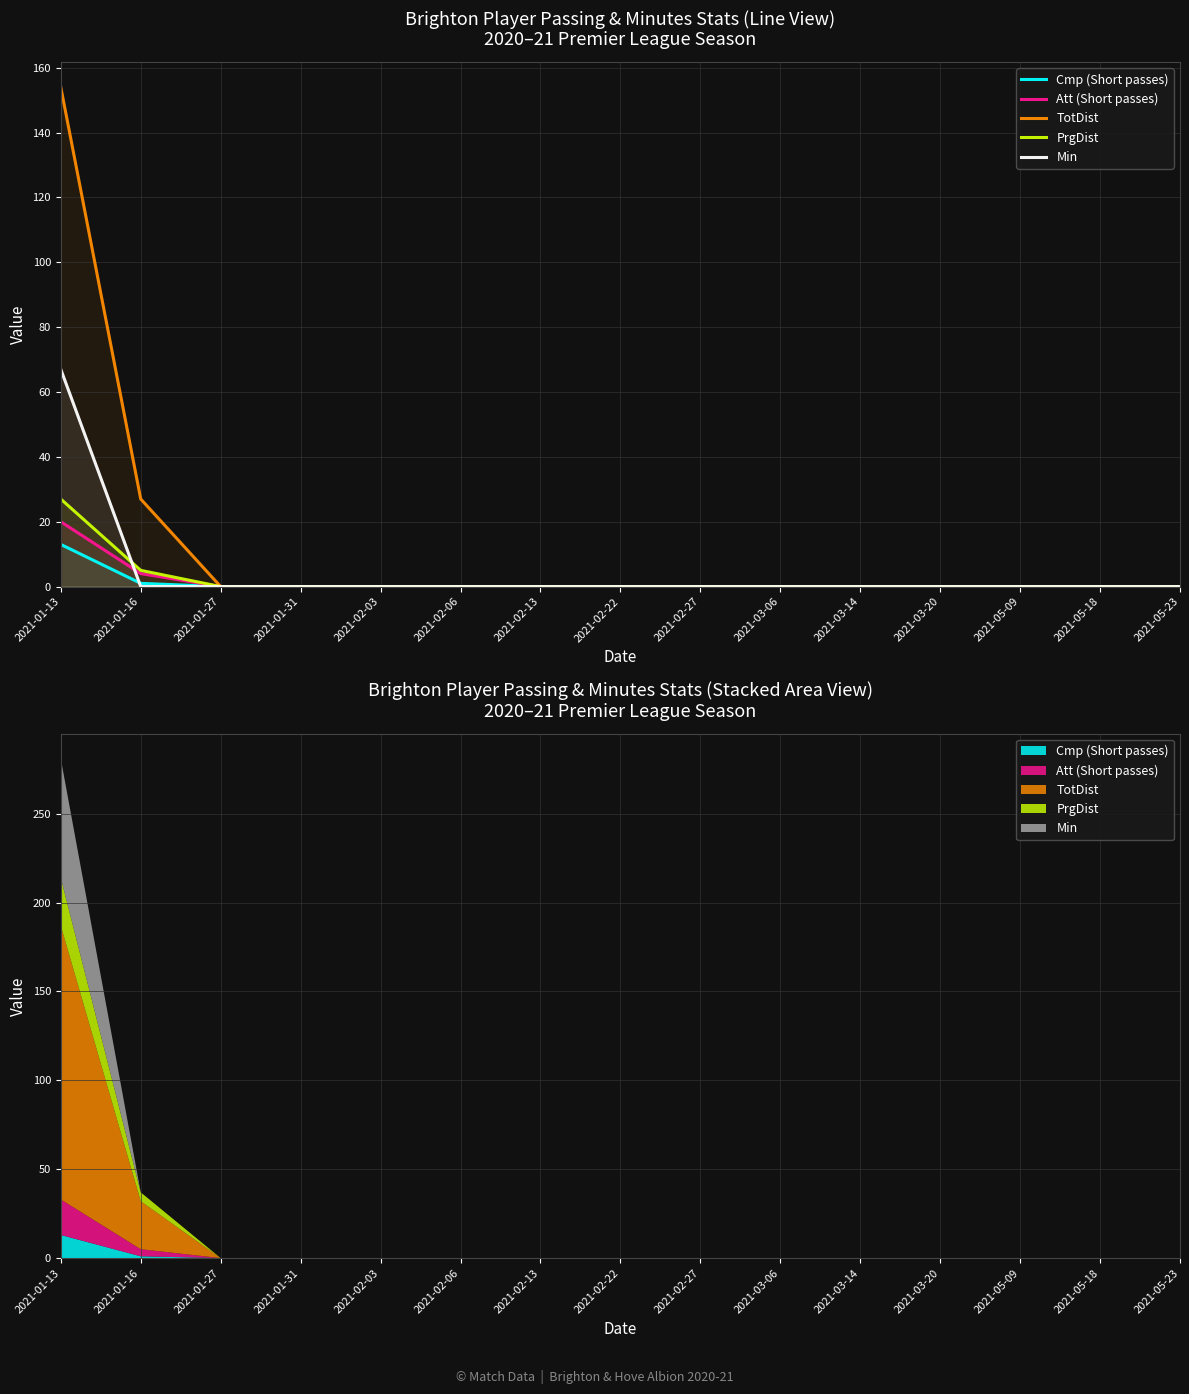

List the labels in order of Cmp (Short passes) value, smallest first.

2021-01-27, 2021-01-31, 2021-02-03, 2021-02-06, 2021-02-13, 2021-02-22, 2021-02-27, 2021-03-06, 2021-03-14, 2021-03-20, 2021-05-09, 2021-05-18, 2021-05-23, 2021-01-16, 2021-01-13